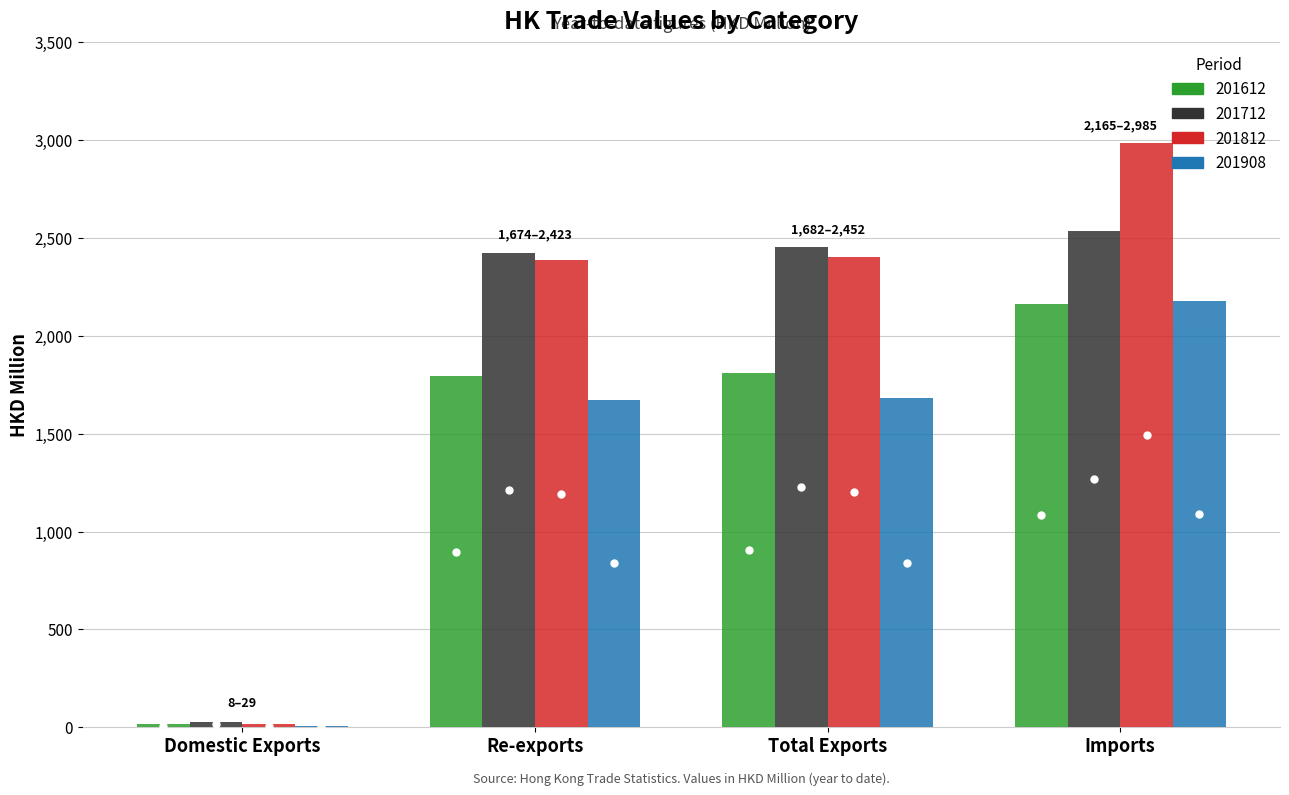

What is the spread (max minus min) of values at Imports?

819.7